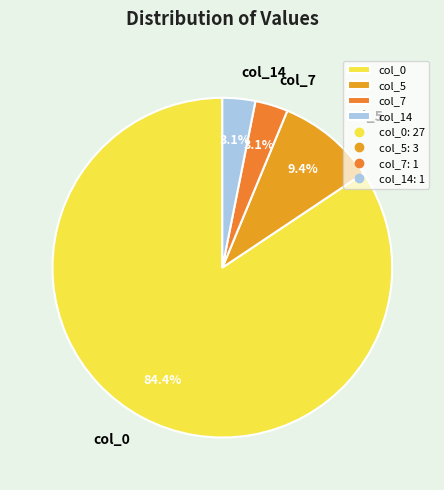

True or false: col_7 accounts for 3% of the total.

True